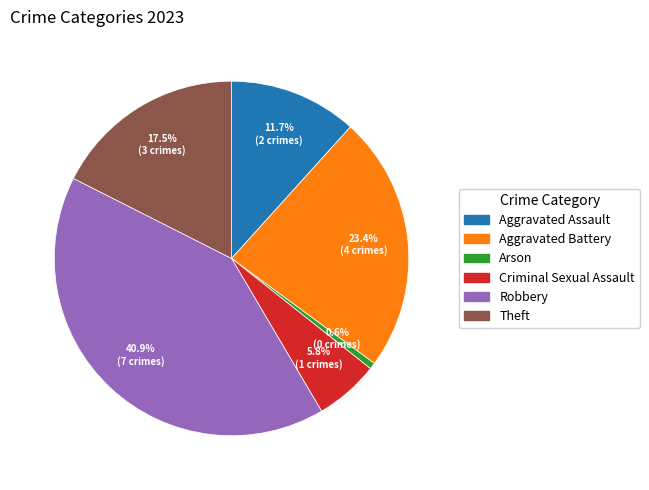

Does any single category account for the majority?

No